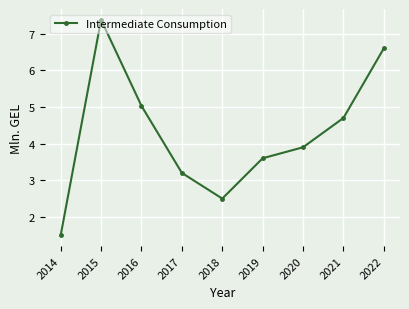

Does the chart have visible grid lines?

Yes